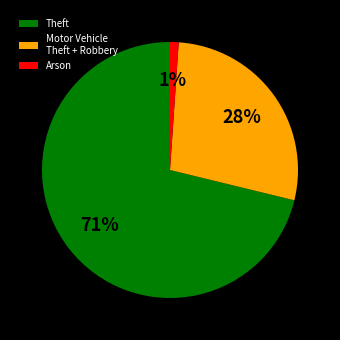

What is the smallest slice in the pie chart?

Arson